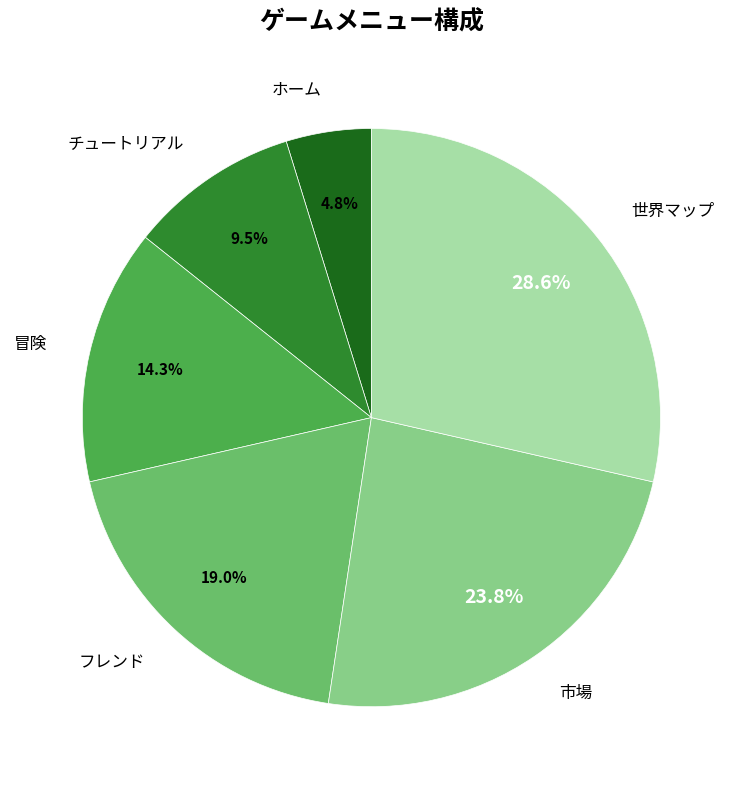

How many segments does this pie chart have?

6